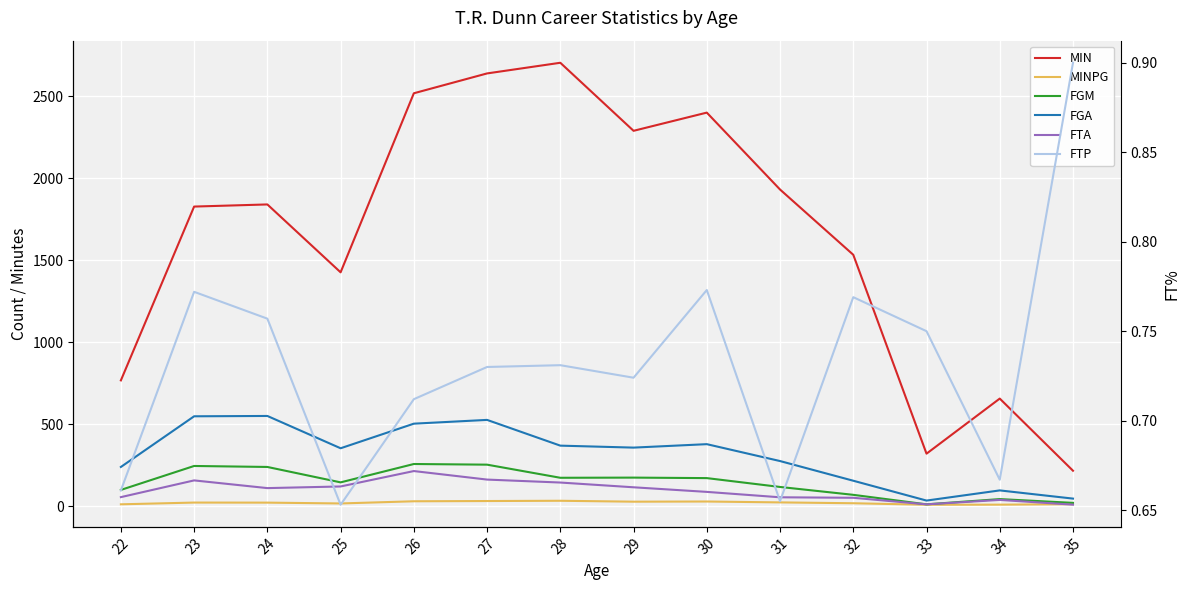

Where is MIN nearest to the value 1461?

25